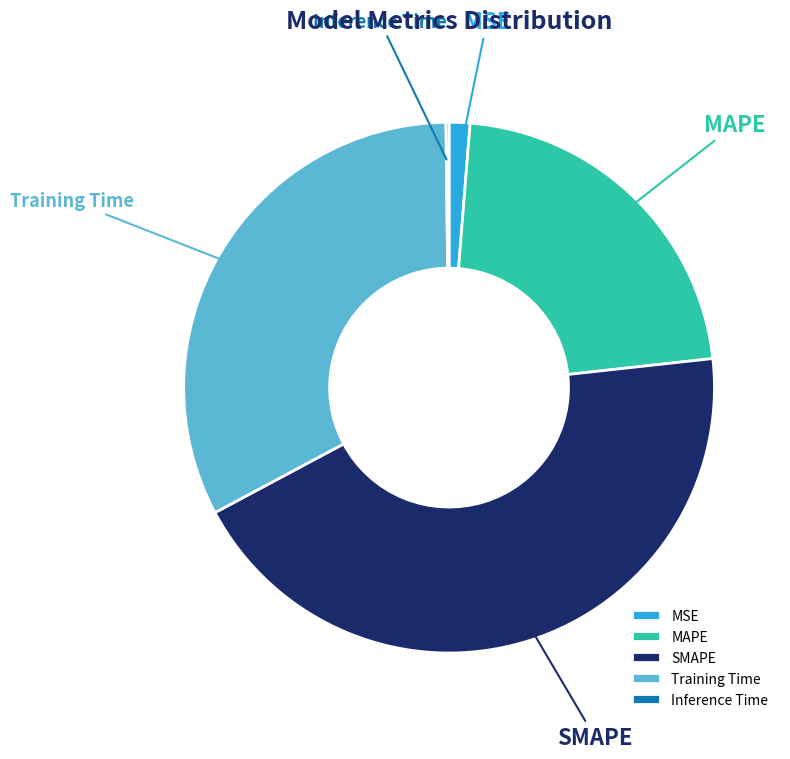

Do SMAPE and Training Time together represent more than half of the pie?

Yes